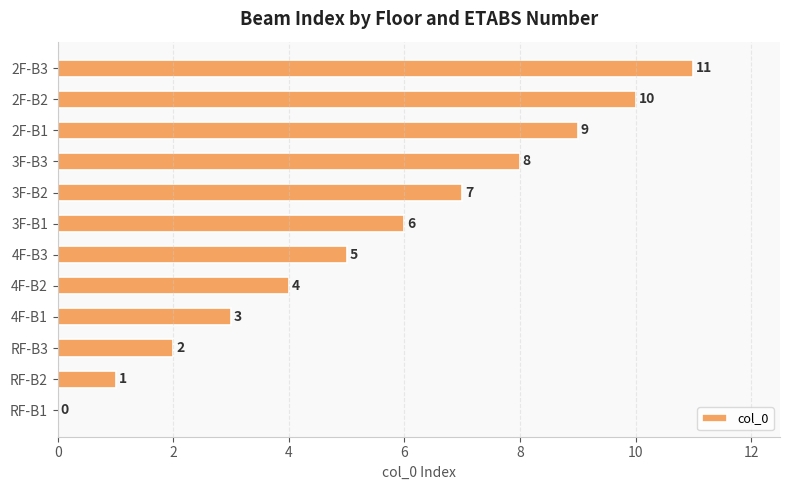

What is the maximum value shown in the chart?

11